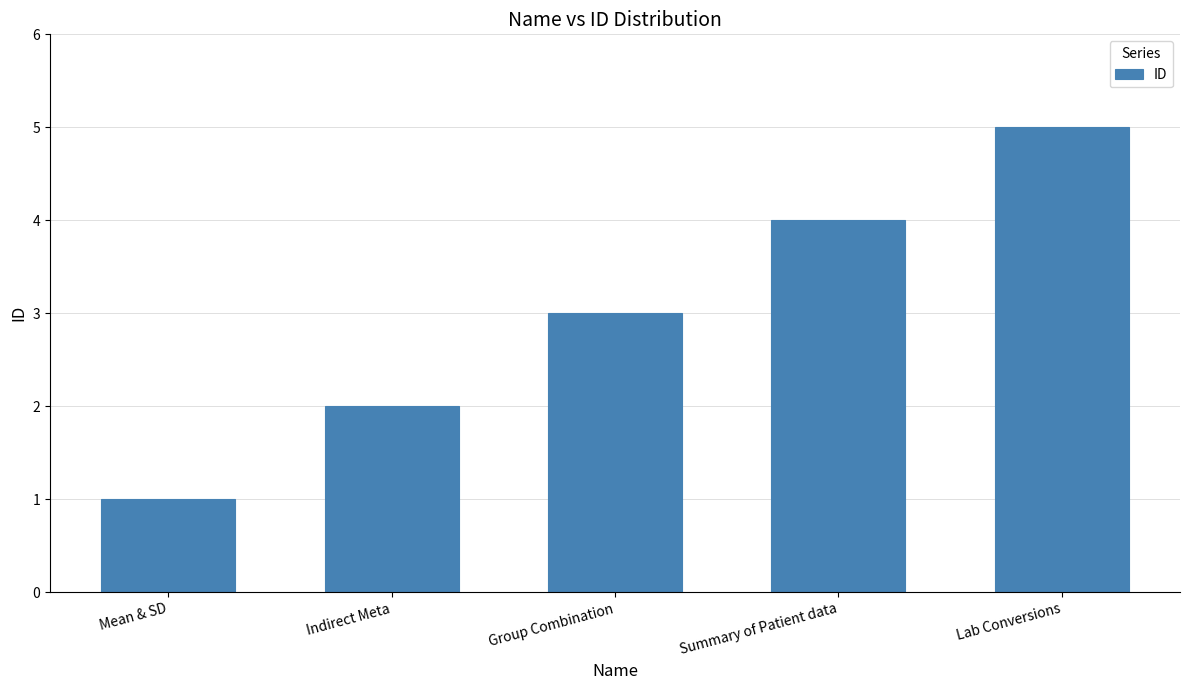

What is the sum of all values?

15